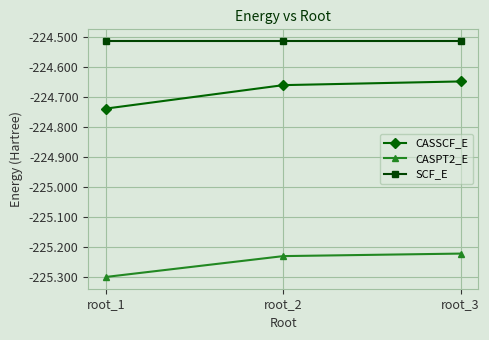

What is the difference between the maximum and minimum values in the CASPT2_E series?

0.1